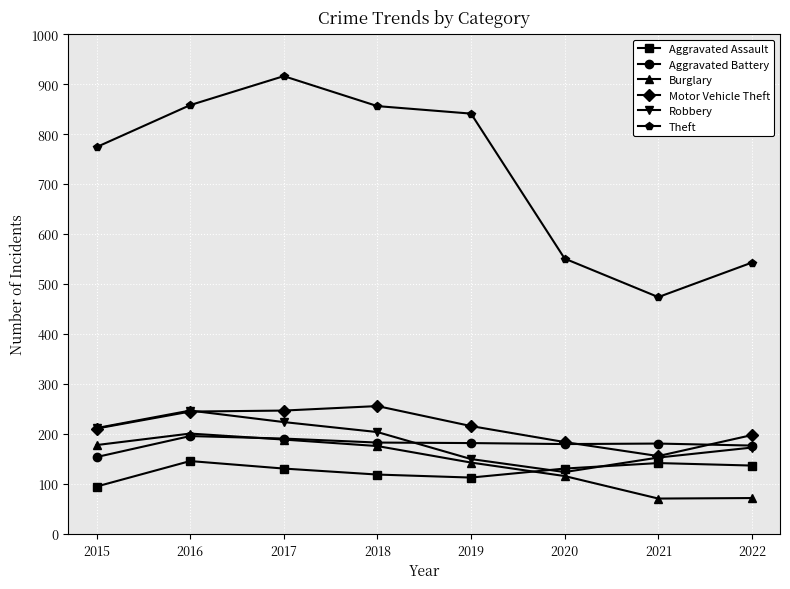

What is the difference between the maximum and second lowest values in the Theft series?

373